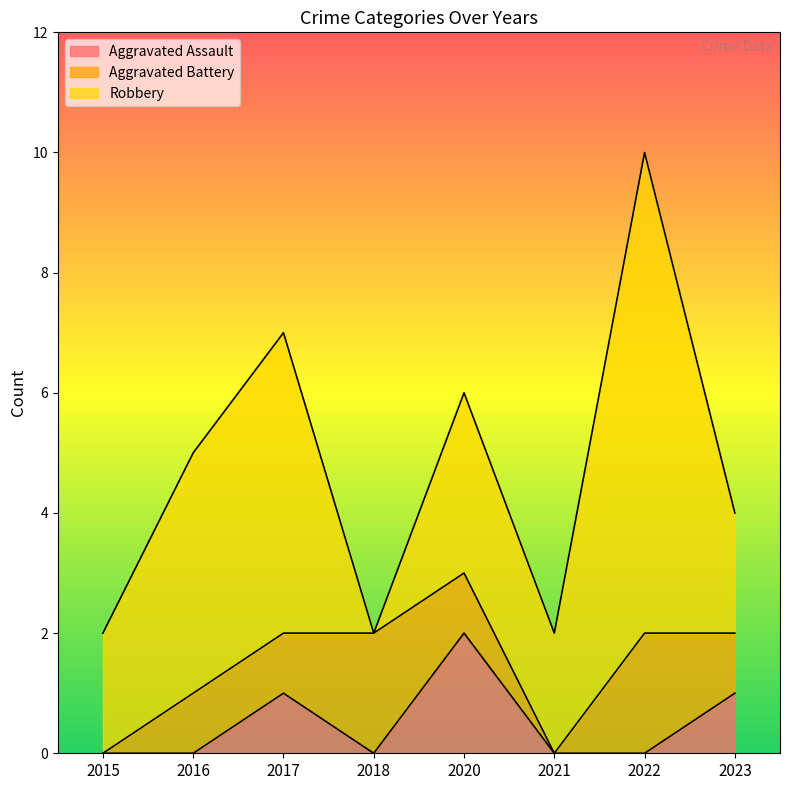

True or false: Aggravated Assault and Robbery intersect in this chart.

False